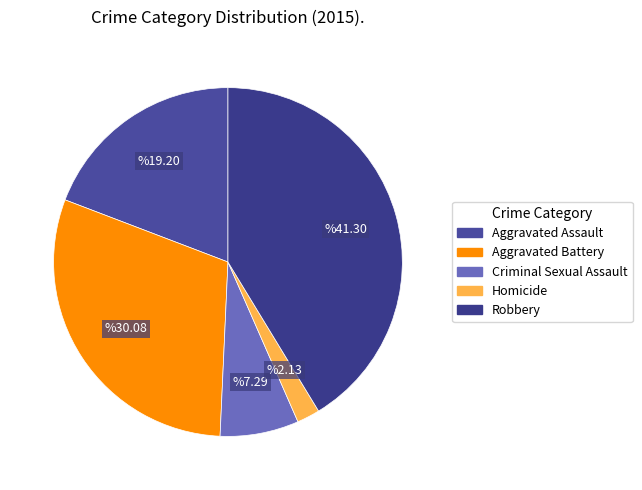

Which category has the biggest portion of the pie?

Robbery